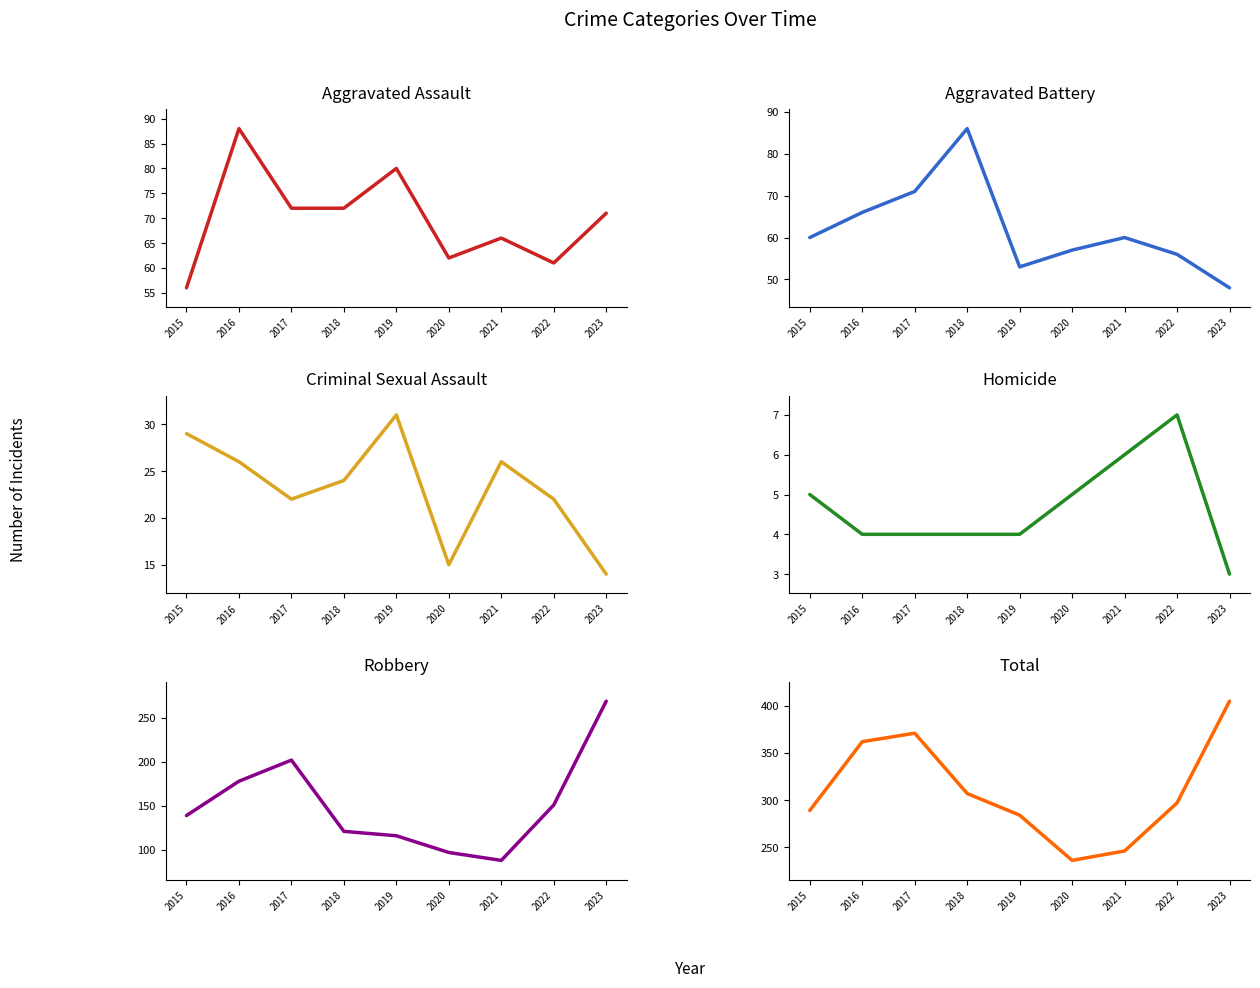

In Aggravated Assault, how many points are lower than both neighbors (excluding endpoints)?

2